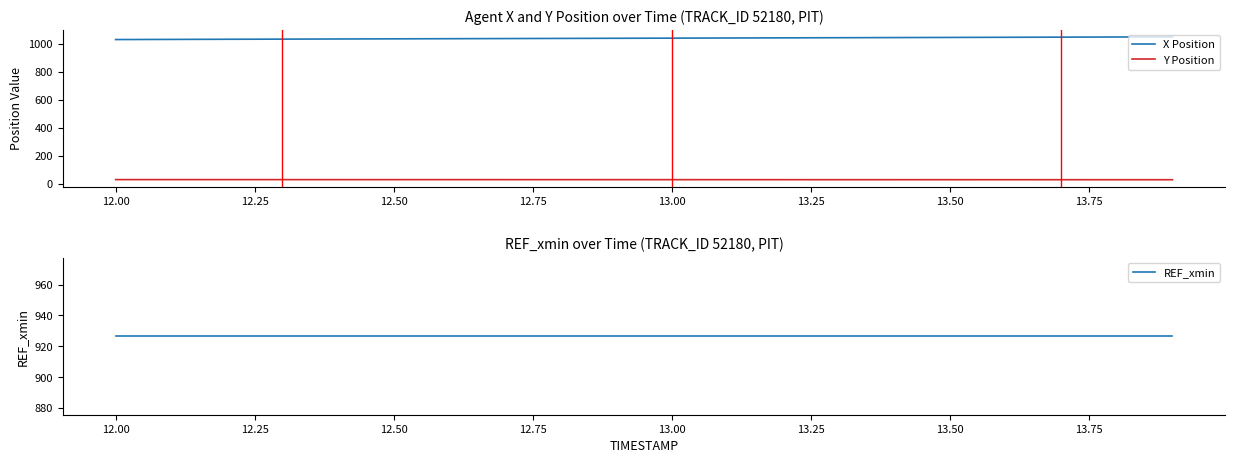

True or false: Y Position and X Position intersect in this chart.

False